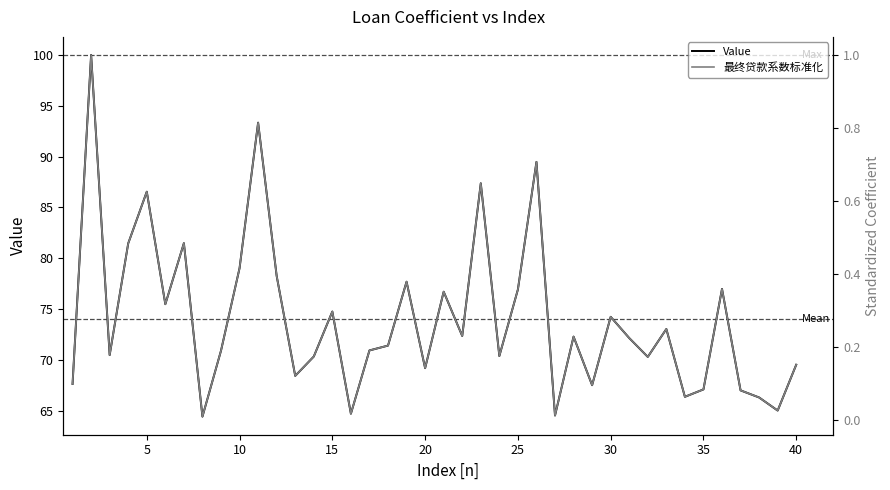

What is the sum of all 最终贷款系数标准化 values?

11.1